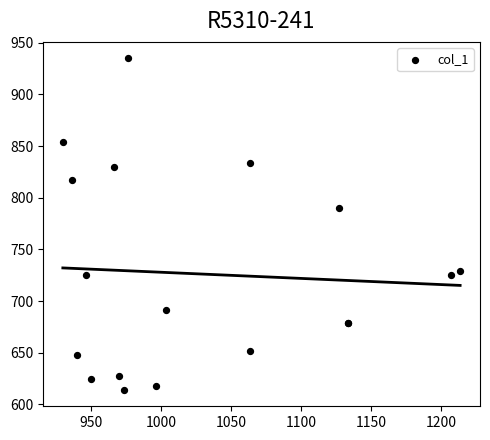

What Y value in the scatter plot is closest to 774?

789.8